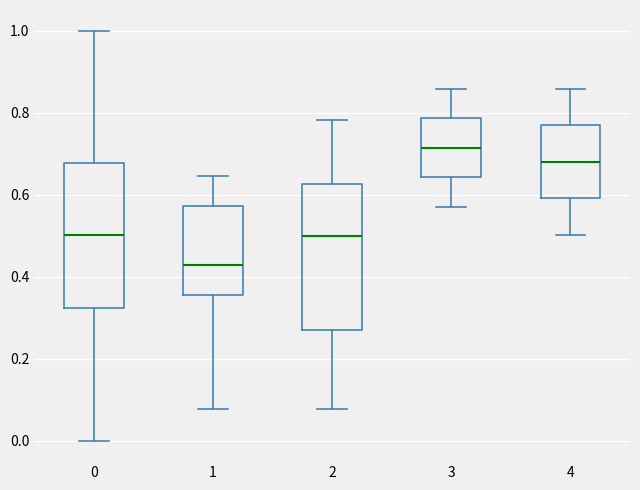

Where does the median line of the box at x = 2 sit on the y-axis? The values are not printed on the chart, so give them approximately, as read against the axis.

0.50